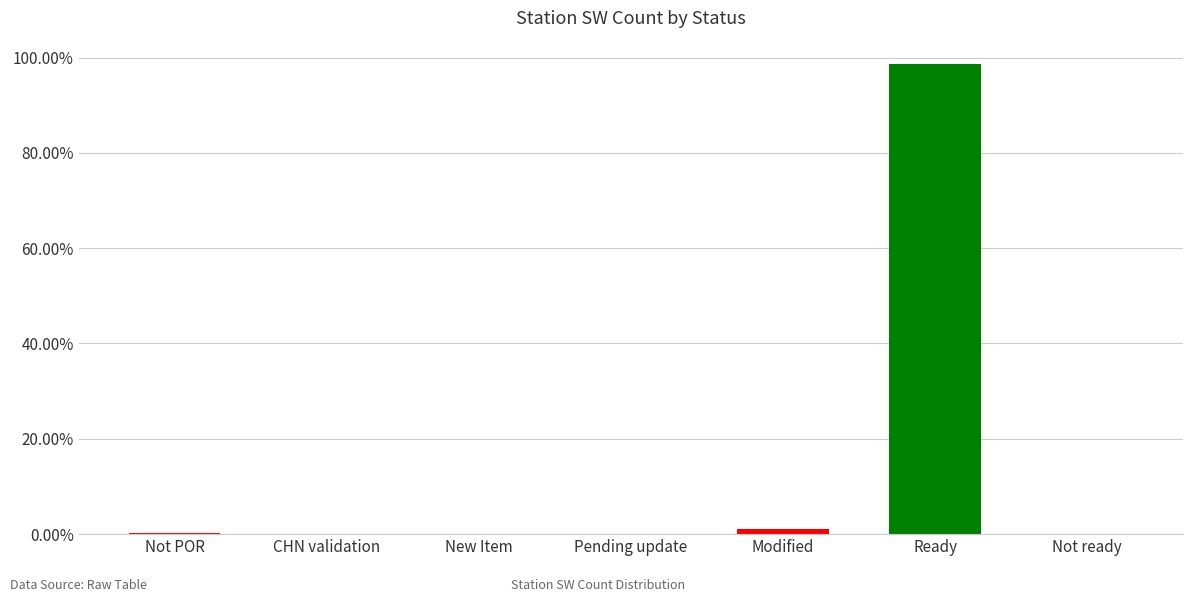

Between Not POR and Ready, which is larger?

Ready